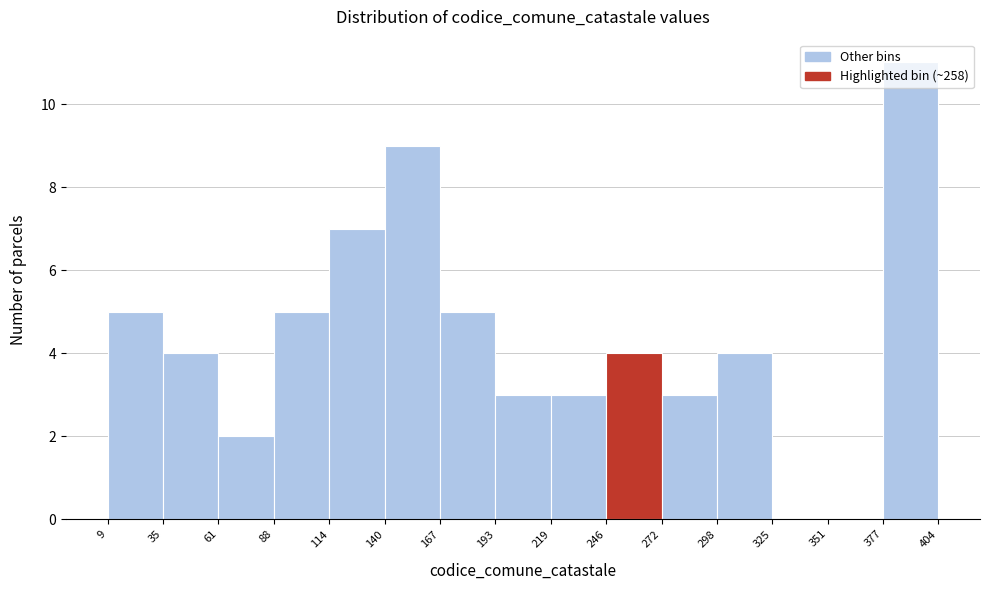

How tall is the bar that spans 246 to 272 on the x-axis? The values are not printed on the chart, so give them approximately, as read against the axis.

4